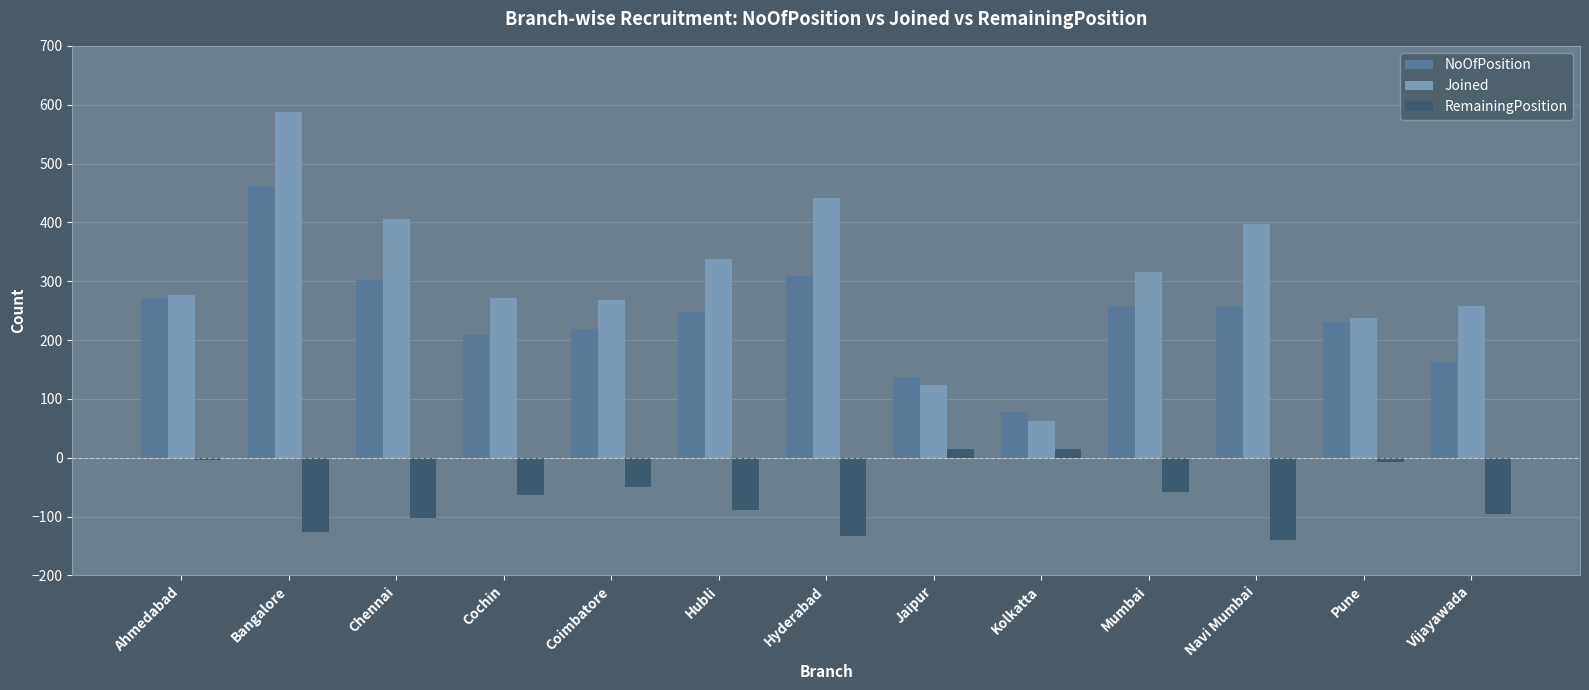

What value does the Joined series have at Vijayawada?

257